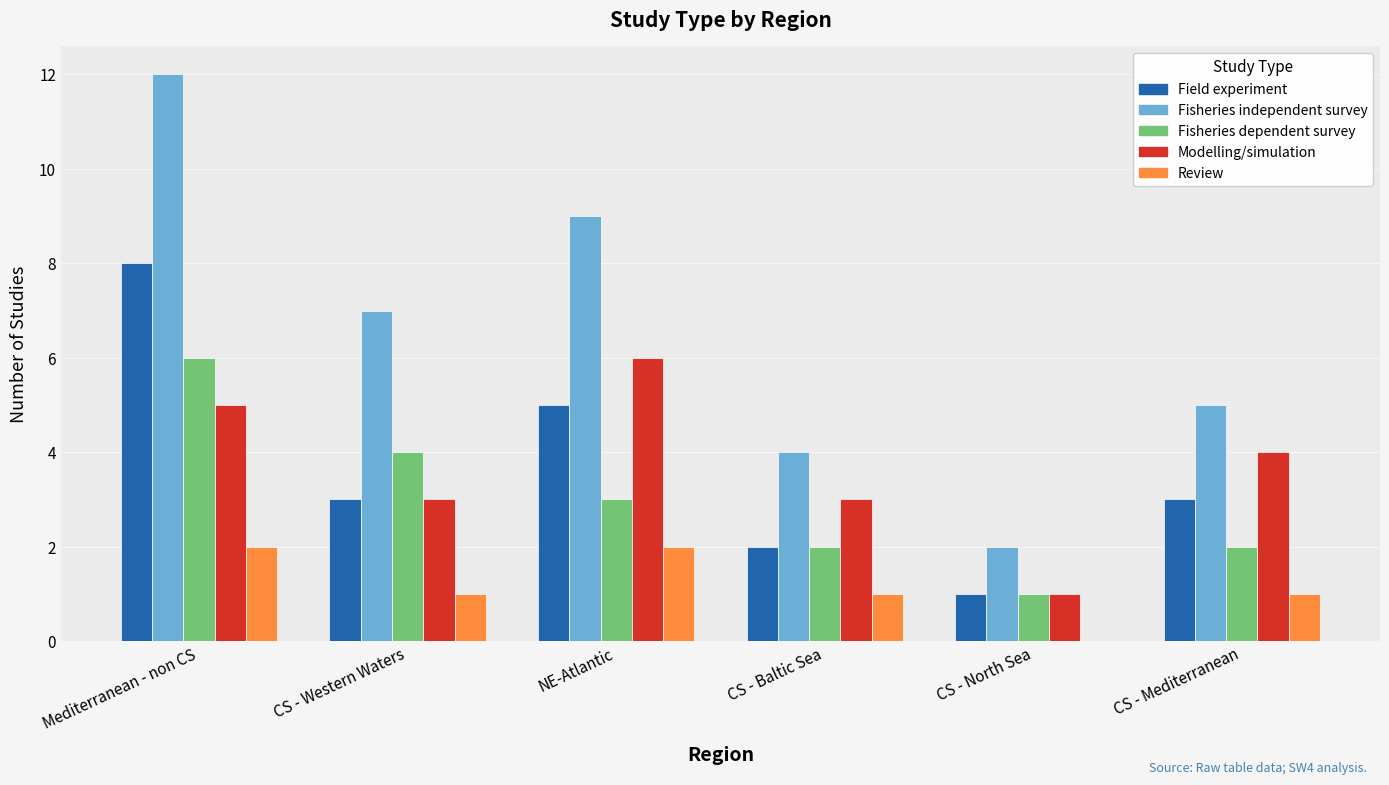

What is the greatest value displayed?

12